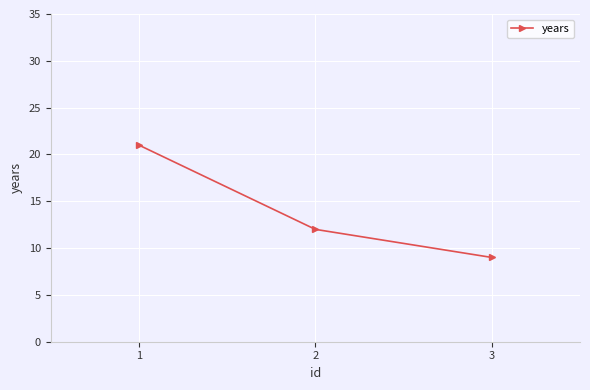

What is the sum of all values?

42